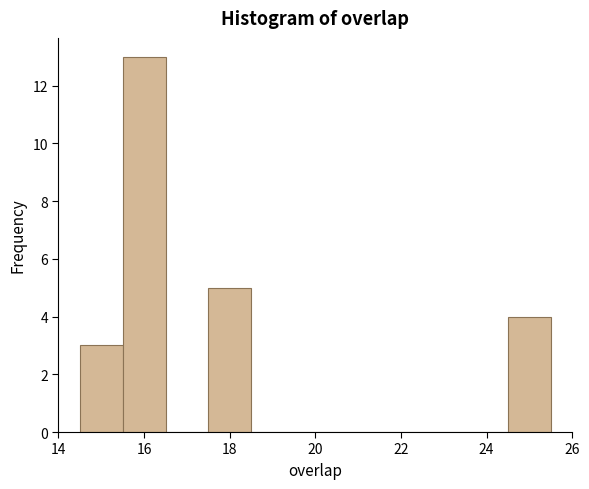

What is the height of the bar covering 15.5 to 16.5 on the x-axis? Neither the bar edges nor the heights are printed on the chart, so give them approximately, as read against the axes.

13